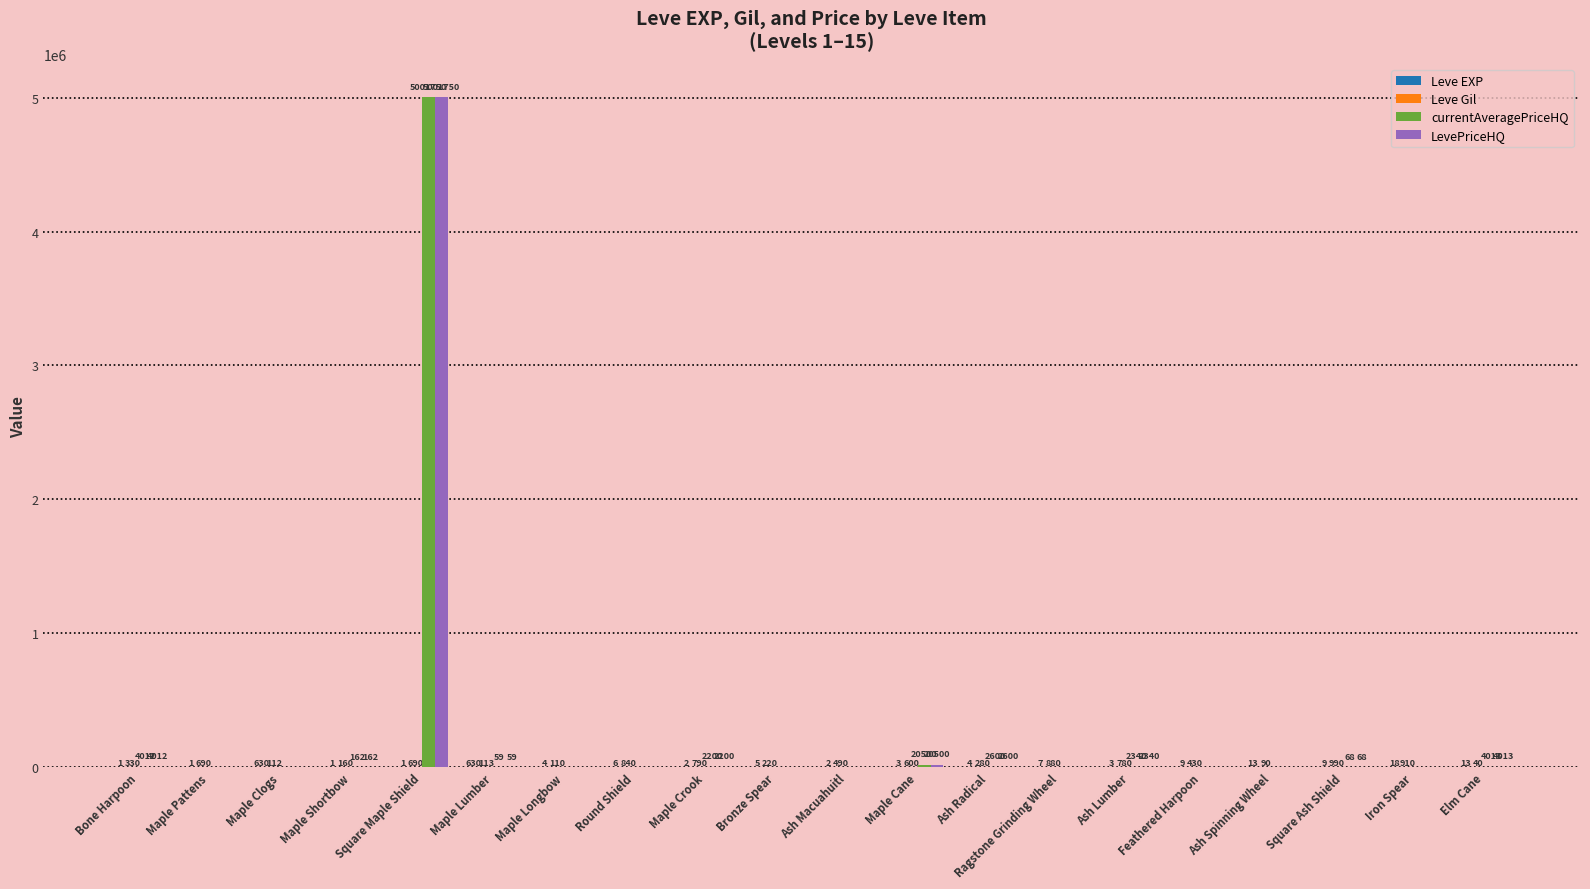

What is the greatest value displayed?

5001750